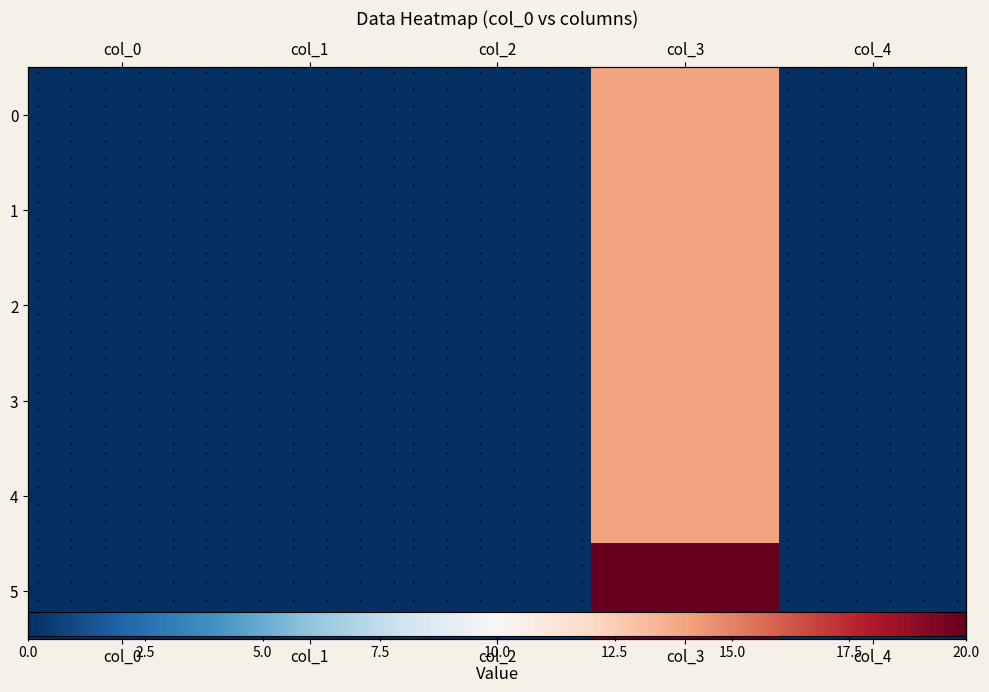

At col_4, list the series in order from largest to smallest.

0, 1, 2, 3, 4, 5